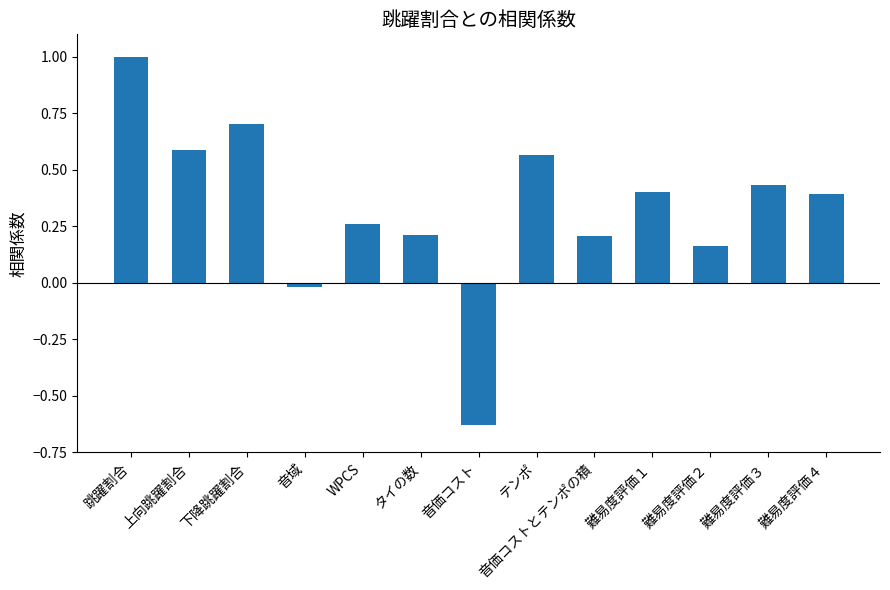

Count the number of data series in this chart.

1